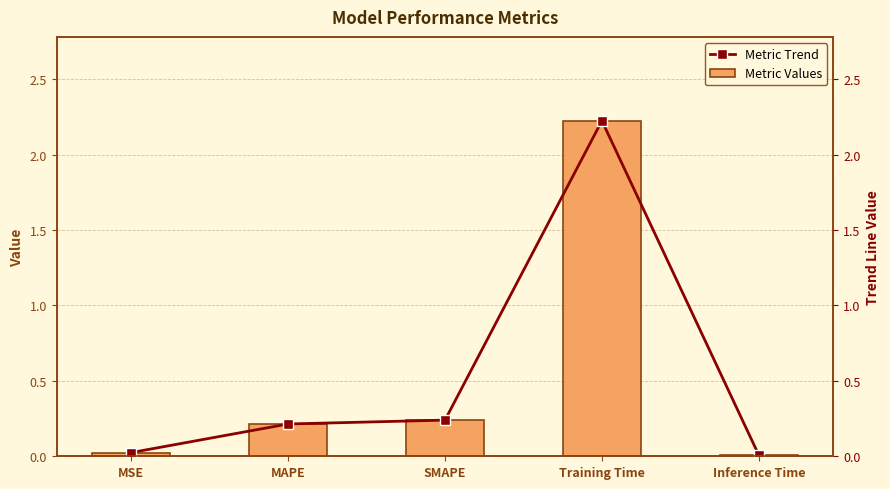

At MAPE, list the series in order from smallest to largest.

Metric Values, Metric Trend